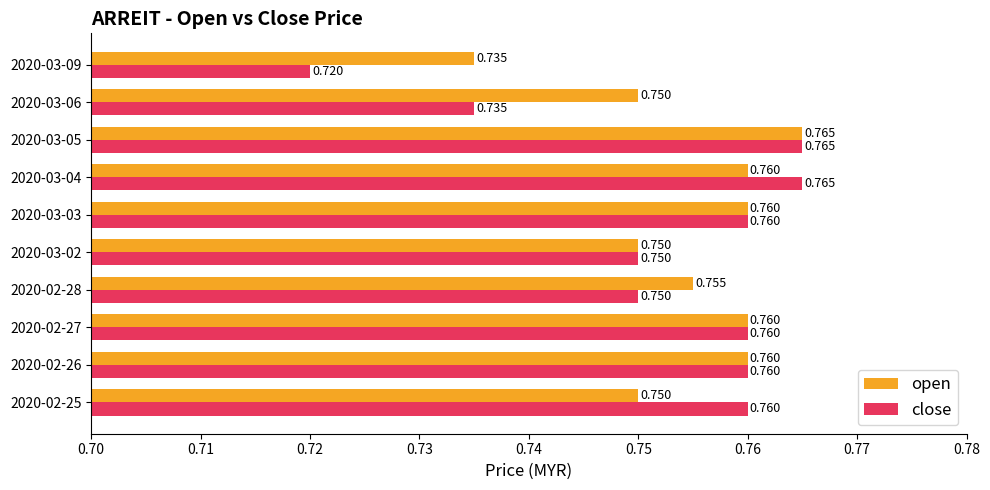

Which series changed the most between 2020-02-28 and 2020-03-09?

close